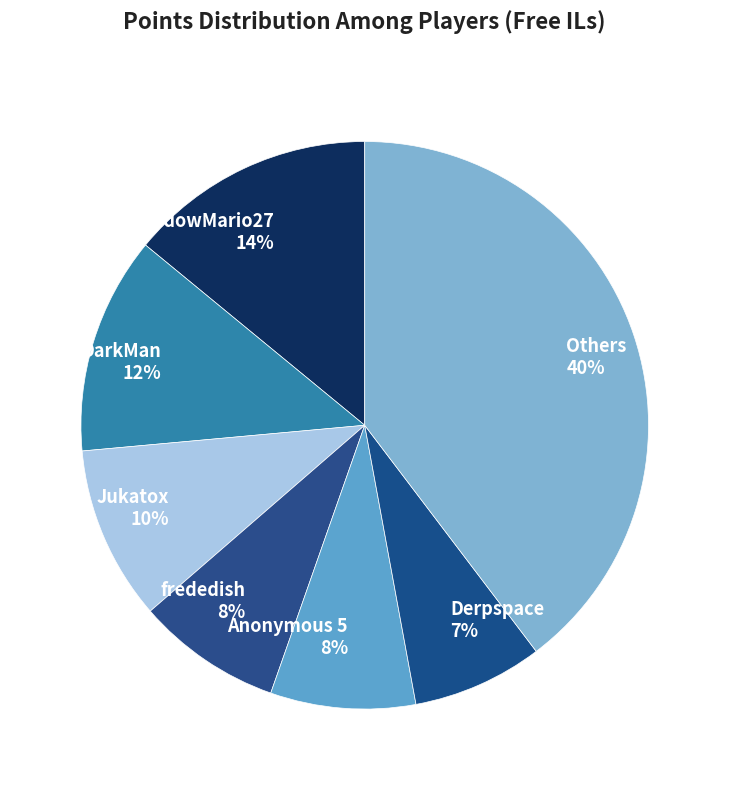

Approximately how many times larger is the value at frededish 8% compared to Jukatox 10%?

0.8